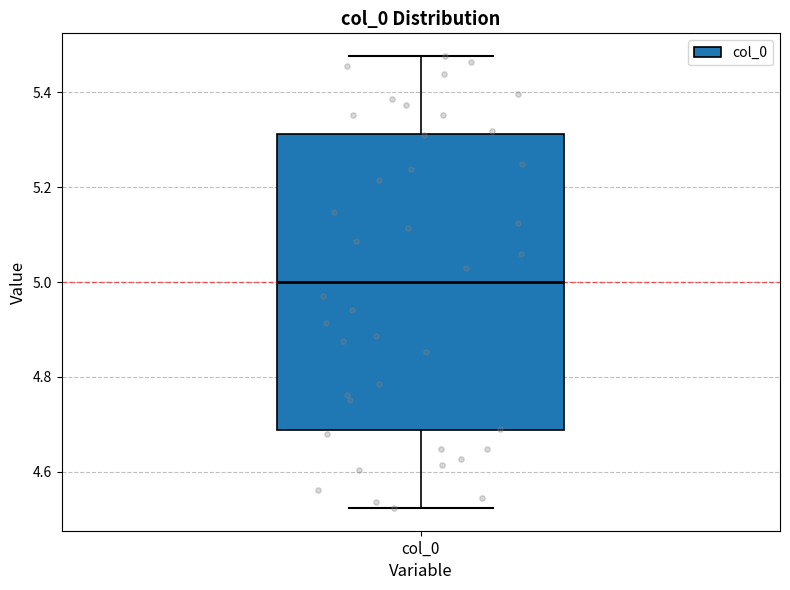

Where is the upper edge of the box for col_0 on the y-axis? The values are not printed on the chart, so give them approximately, as read against the axis.

5.32